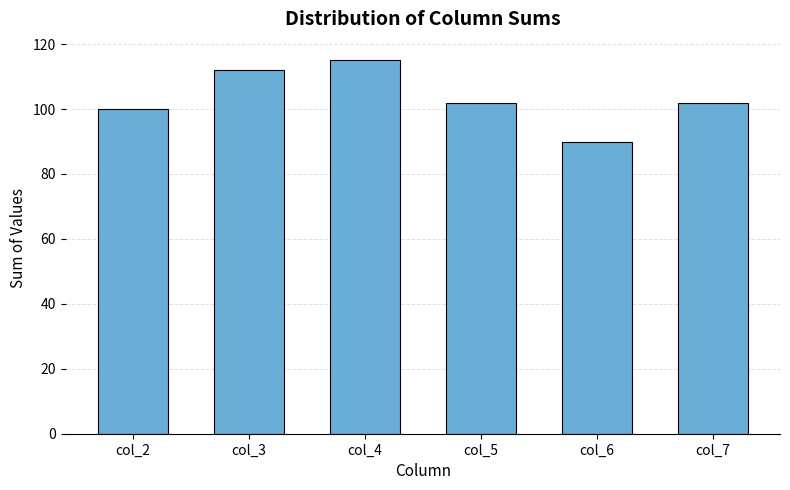

Reading left to right, extract all data points from this chart.

col_2=100	col_3=112	col_4=115	col_5=102	col_6=90	col_7=102